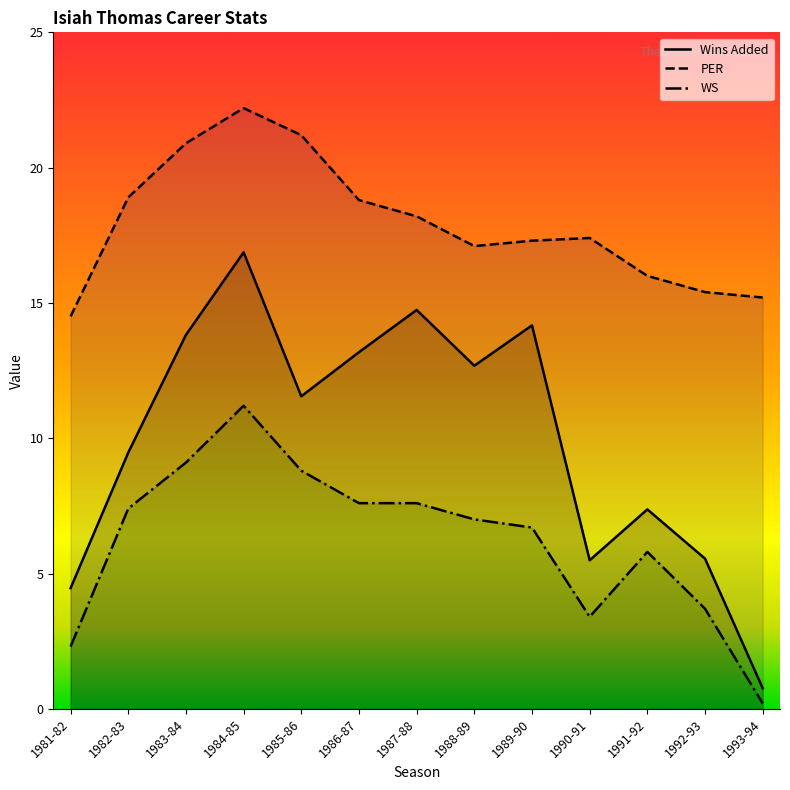

What is the sum of the PER values at 1984-85 and 1981-82?

36.7